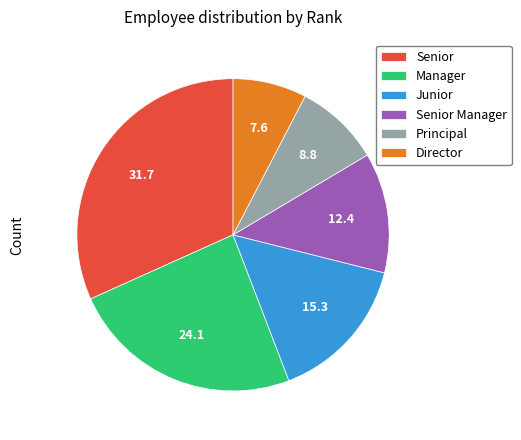

What is the smallest slice in the pie chart?

Director